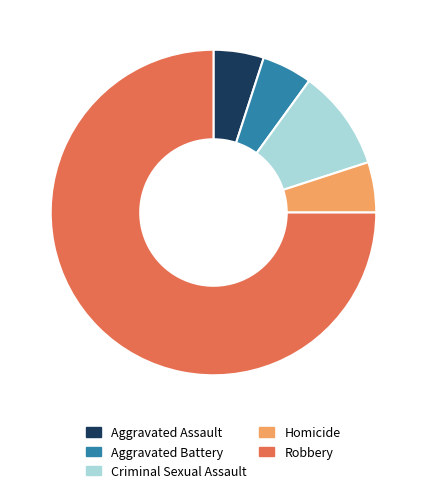

Between Aggravated Assault and Criminal Sexual Assault, which is larger?

Criminal Sexual Assault